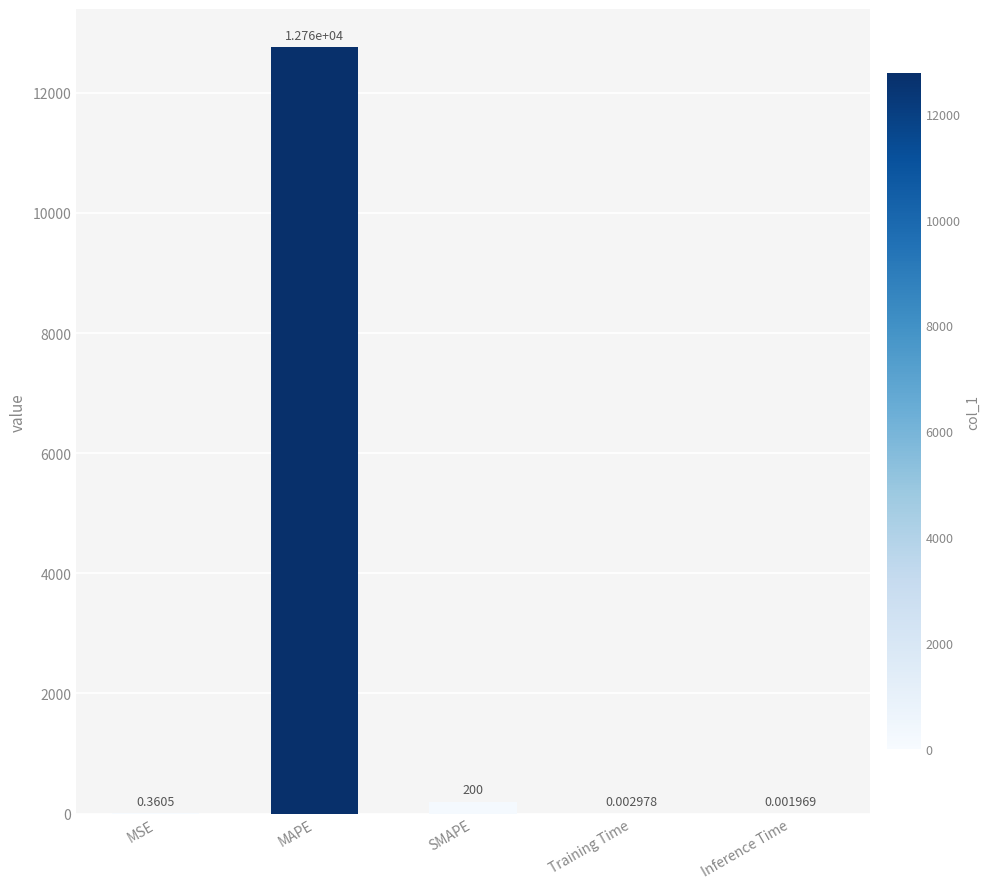

What is the maximum value shown in the chart?

12758.3